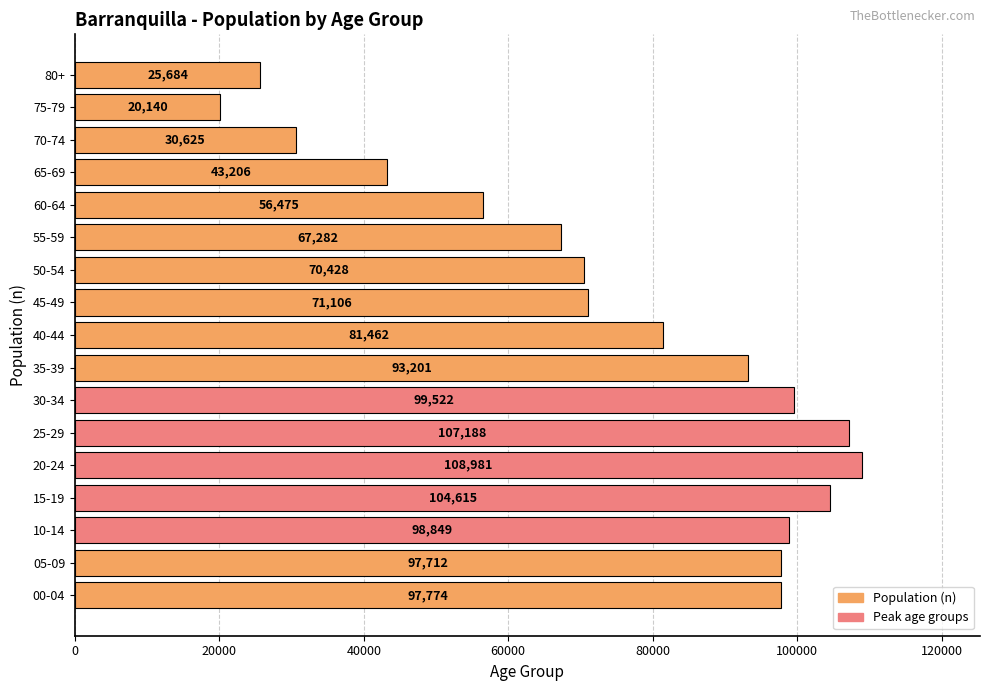

Is it true that the value at 55-59 is 67282?

True